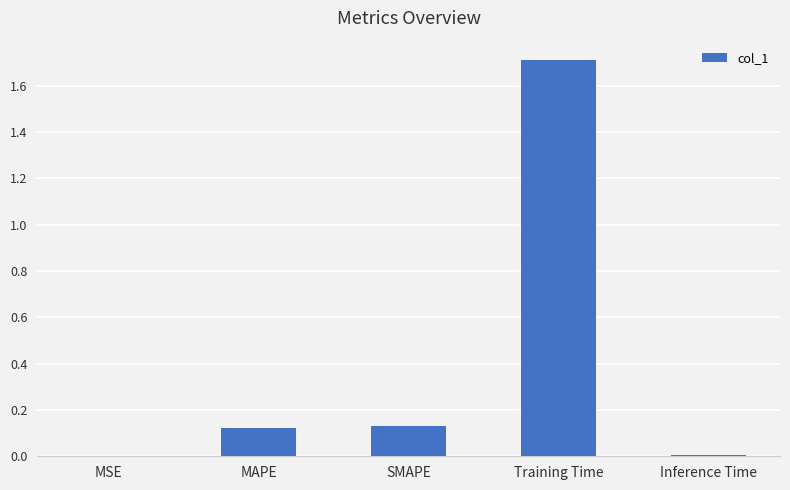

What is the maximum value shown in the chart?

1.7